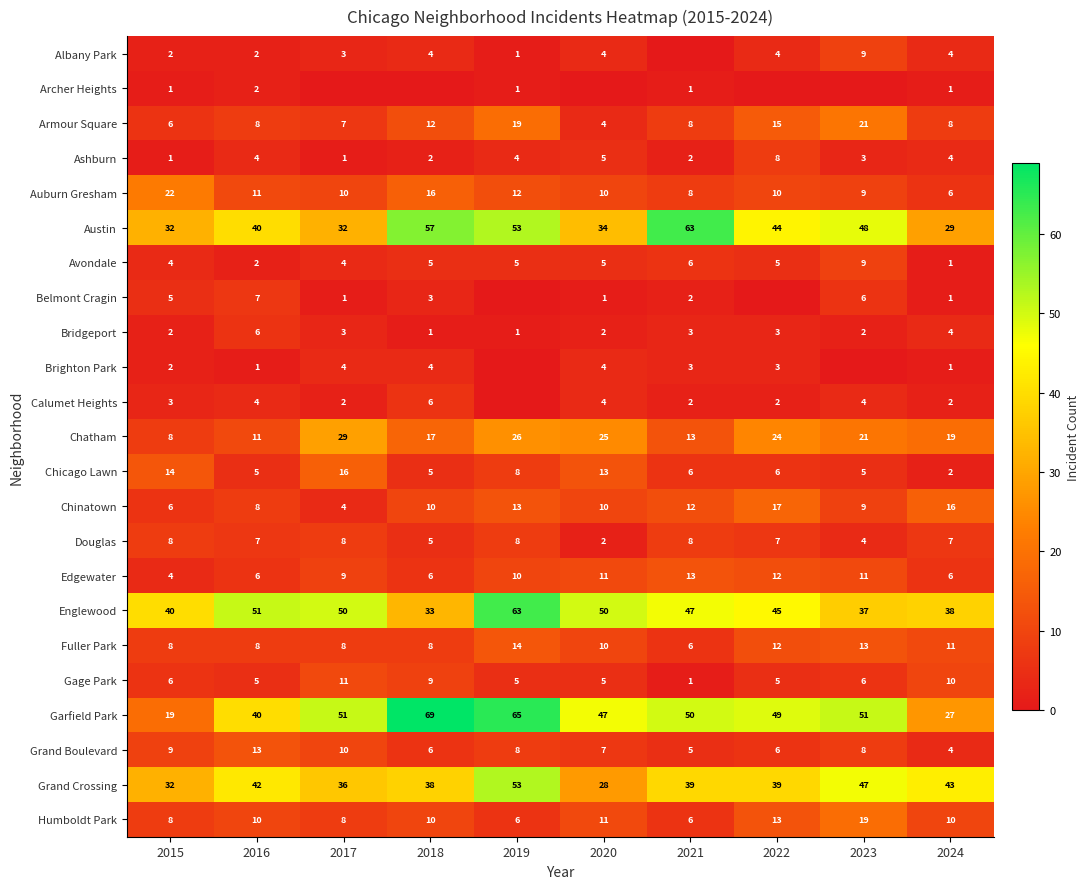

Rank the categories by Chatham value from highest to lowest.

2017, 2019, 2020, 2022, 2023, 2024, 2018, 2021, 2016, 2015